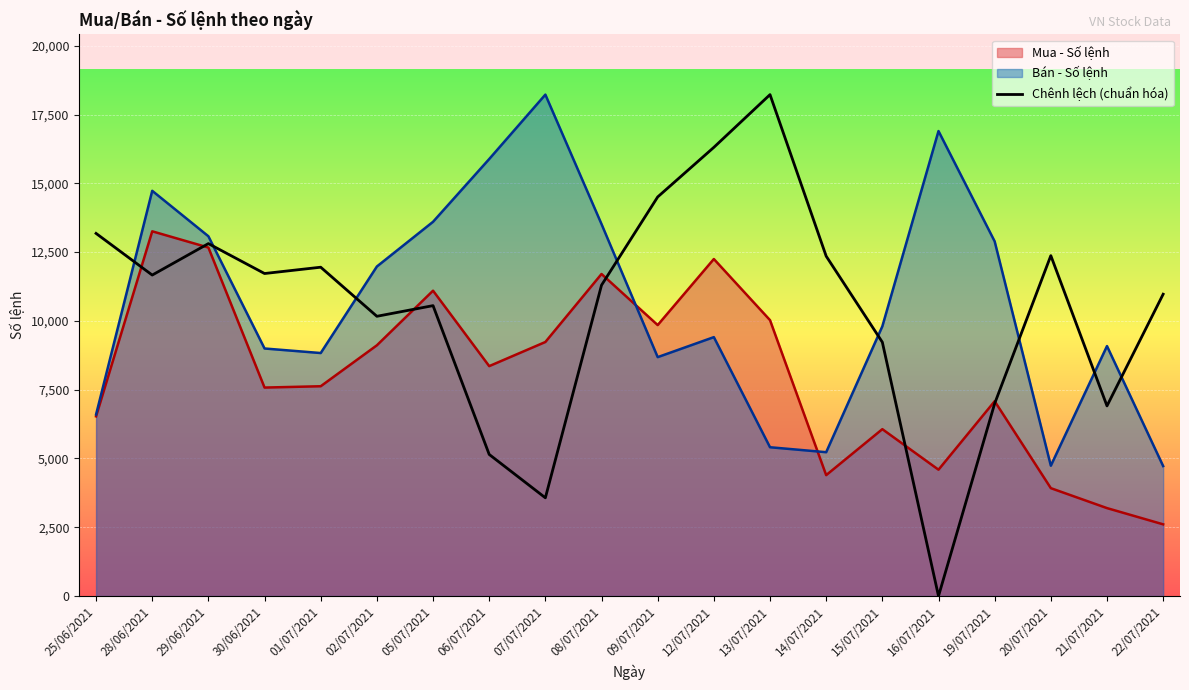

What is the maximum value shown in the chart?

18225.0